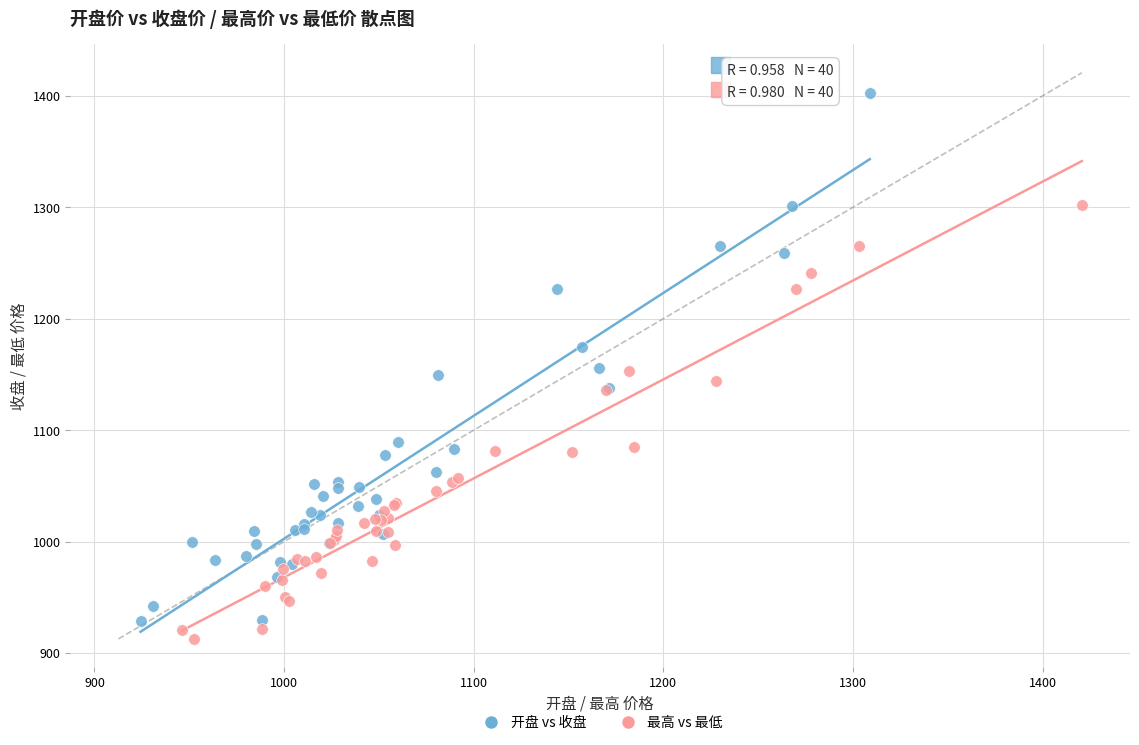

Which series contains the highest Y value?

开盘 vs 收盘